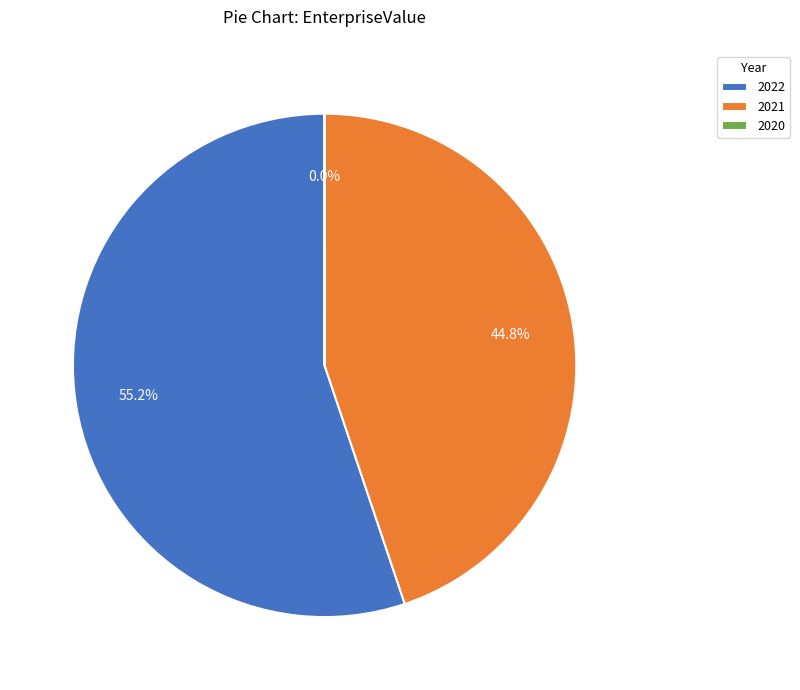

How much of the chart is everything except 2022?

44.8%